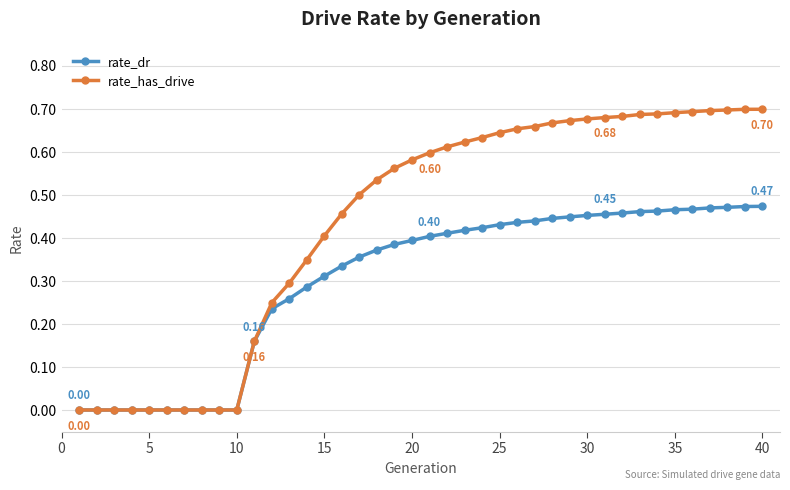

Which series has the largest total across all categories?

rate_has_drive